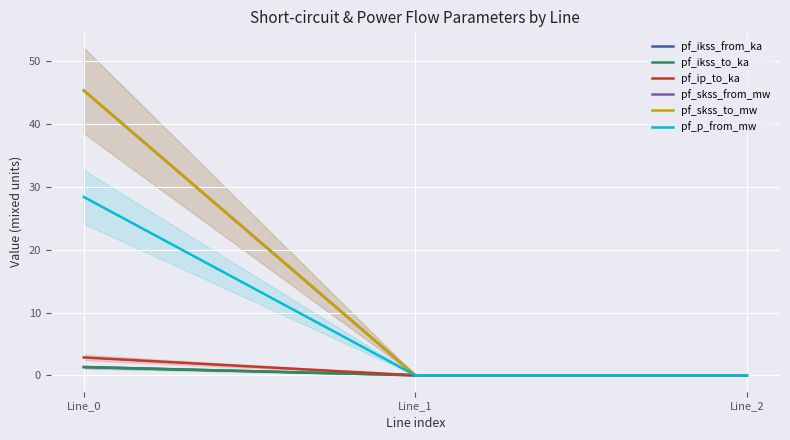

Rank the series at Line_1 from highest to lowest value.

pf_ip_to_ka, pf_ikss_from_ka, pf_ikss_to_ka, pf_skss_from_mw, pf_skss_to_mw, pf_p_from_mw